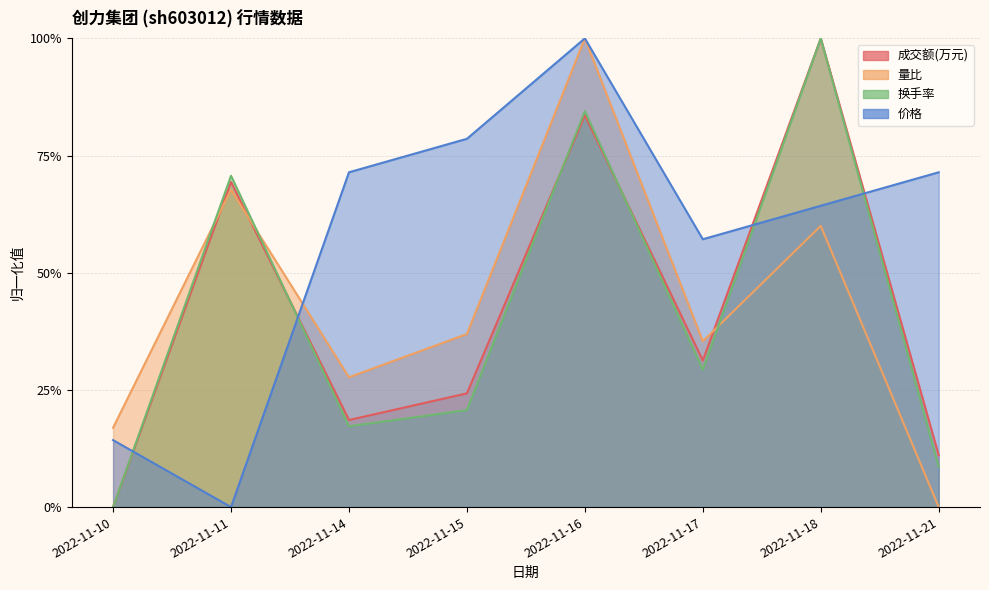

At 2022-11-11, list the series in order from largest to smallest.

换手率, 成交额(万元), 量比, 价格